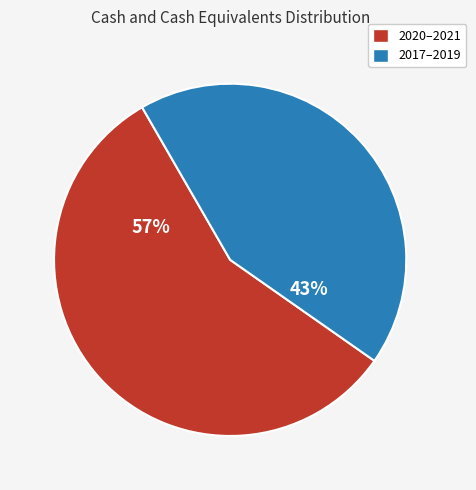

Is there any slice that represents more than half of the pie?

Yes